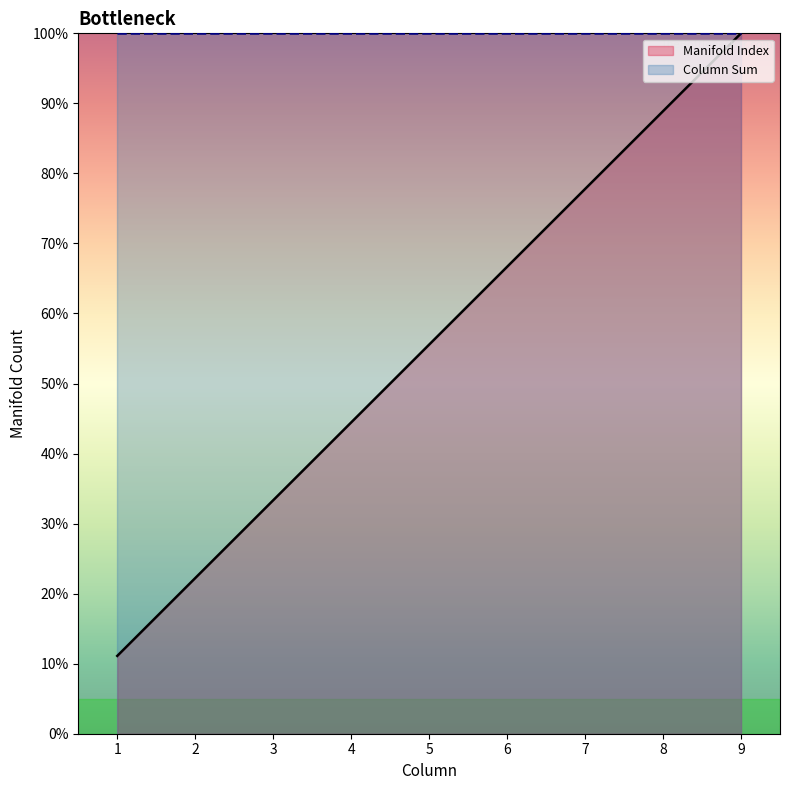

What is the value of the 7th point from the left?

77.8